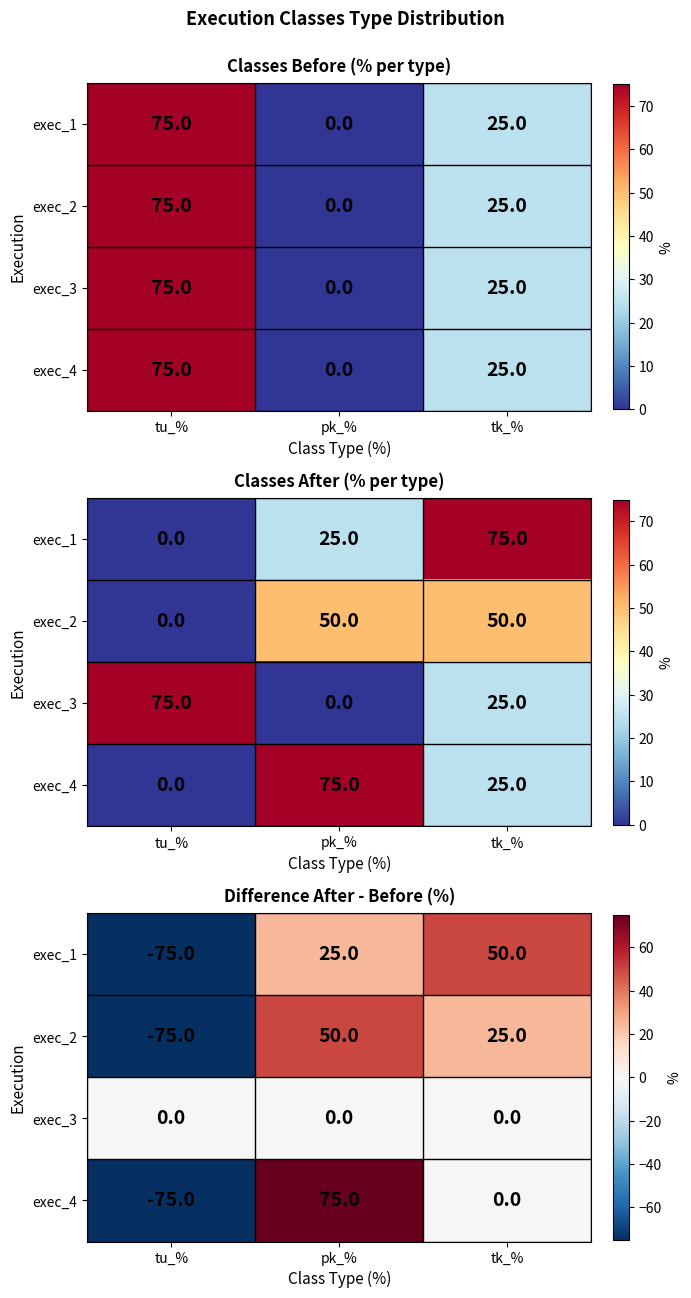

At which label is exec_3 closest to 0?

tu_%